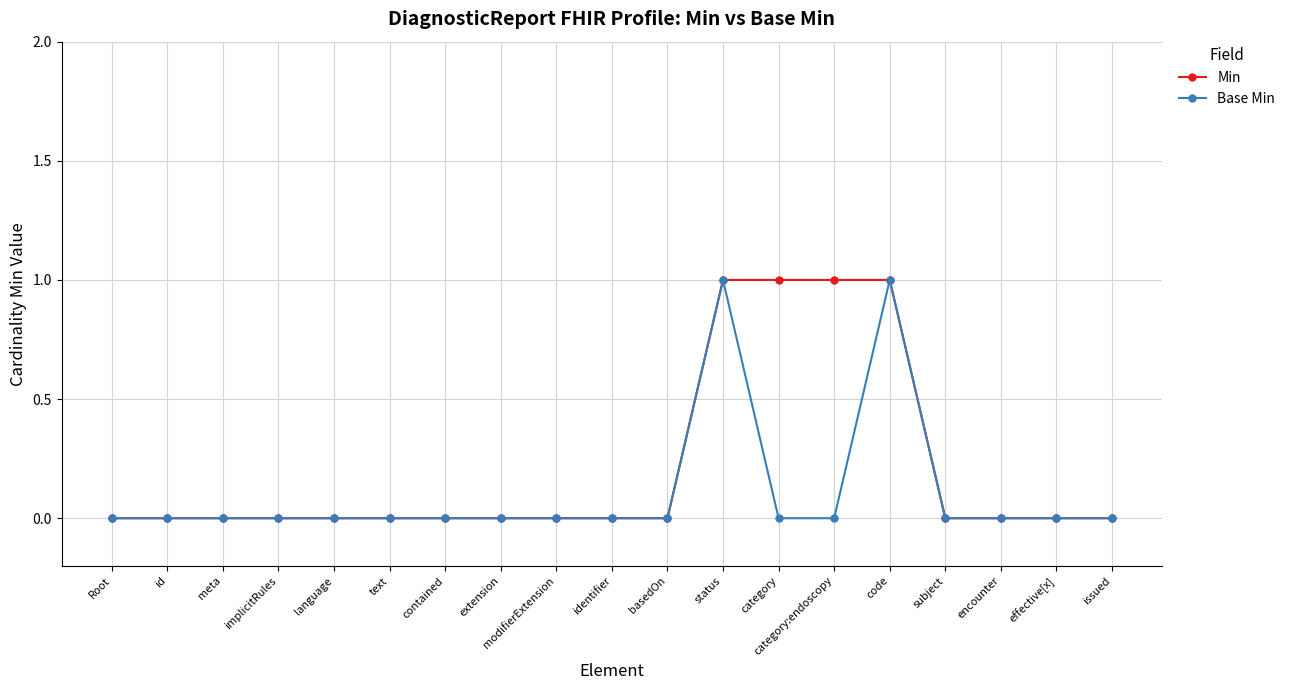

Rank the series at category from highest to lowest value.

Min, Base Min